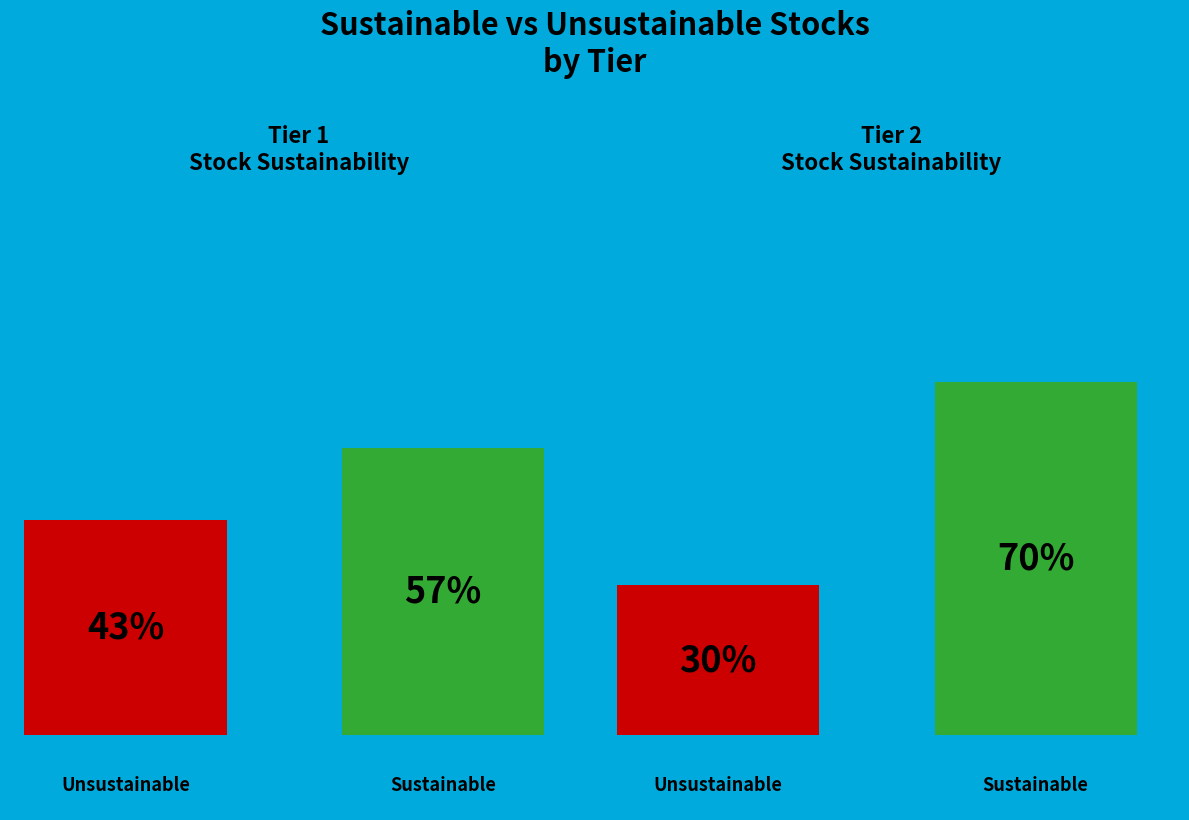

How many slices are in this pie chart?

2